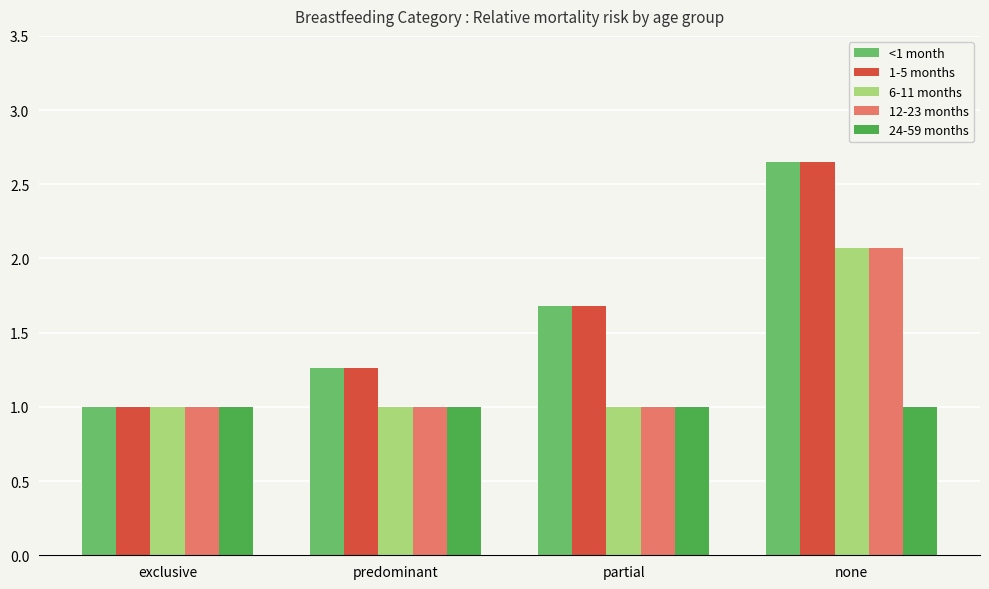

How many series are shown in this chart?

5